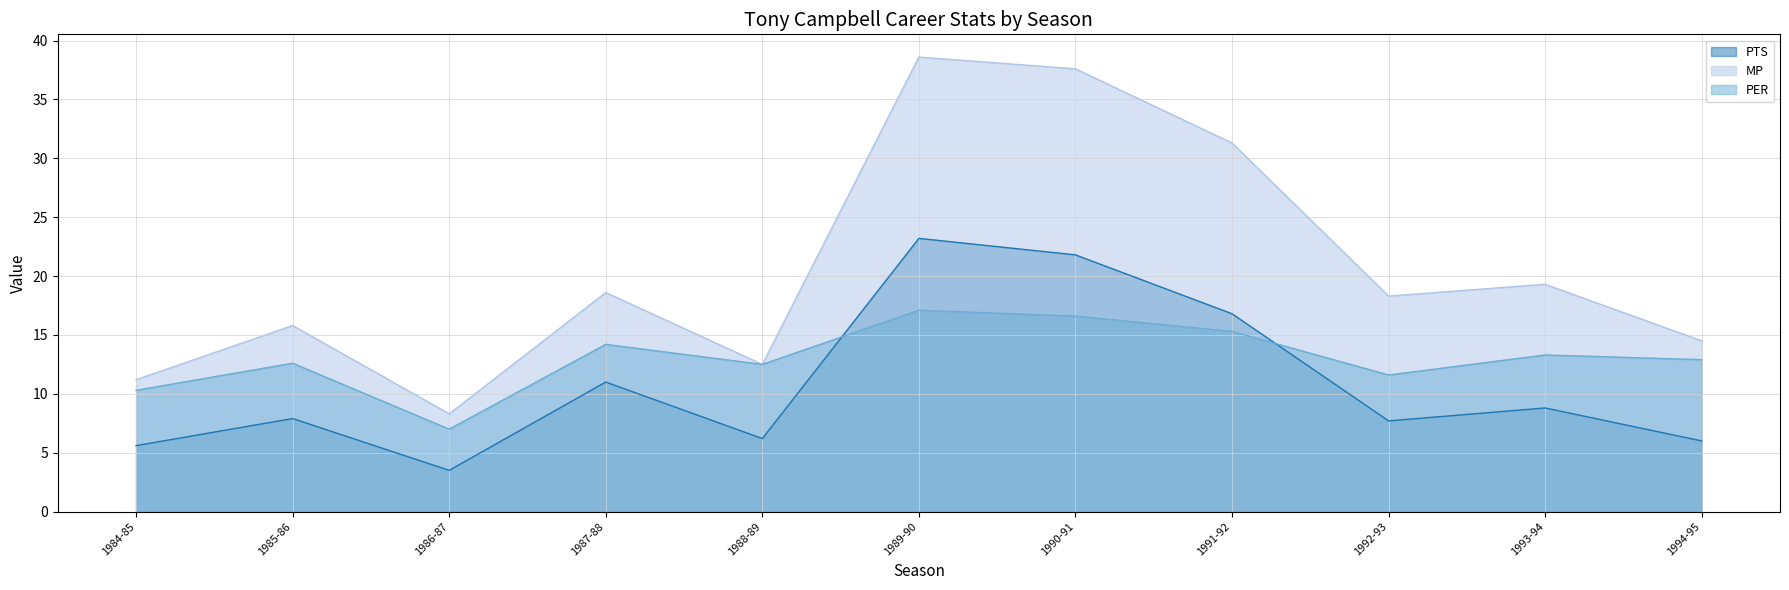

Rank the series by their maximum value, from highest to lowest.

MP, PTS, PER